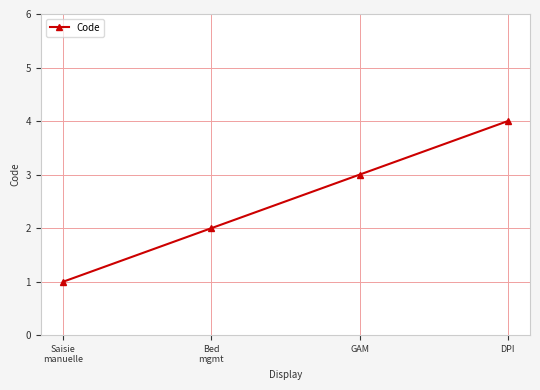

List the labels in order of value, smallest first.

Saisie
manuelle, Bed
mgmt, GAM, DPI